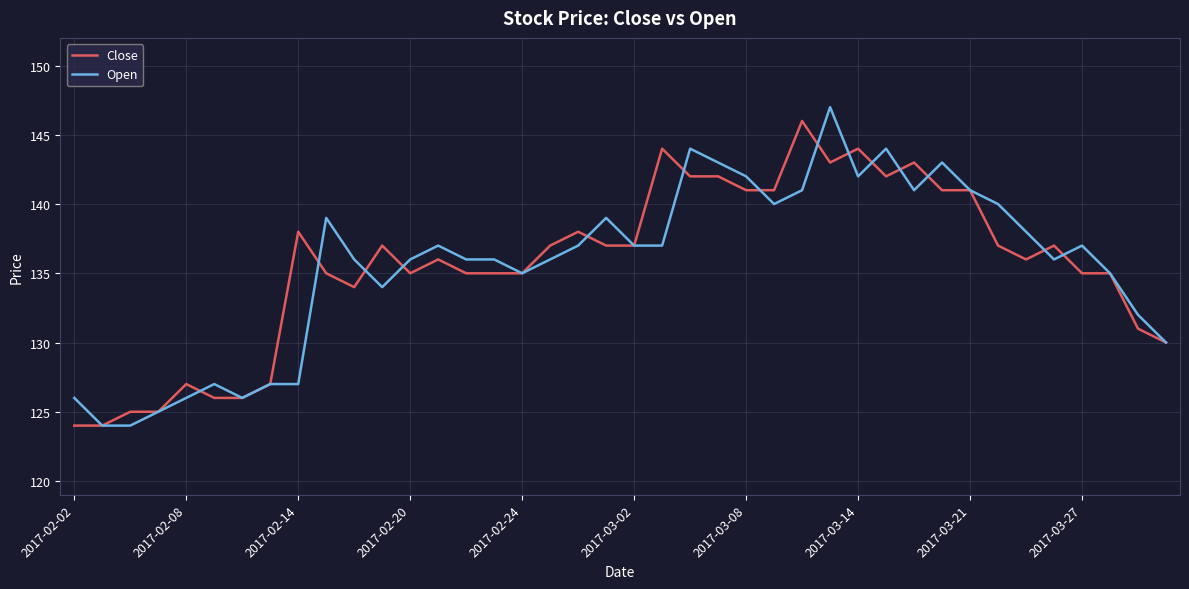

What is the highest value of the Close series?

146